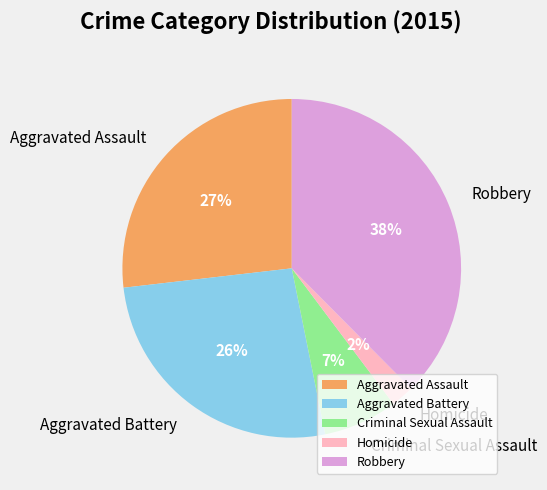

Count the number of slices in the pie.

5